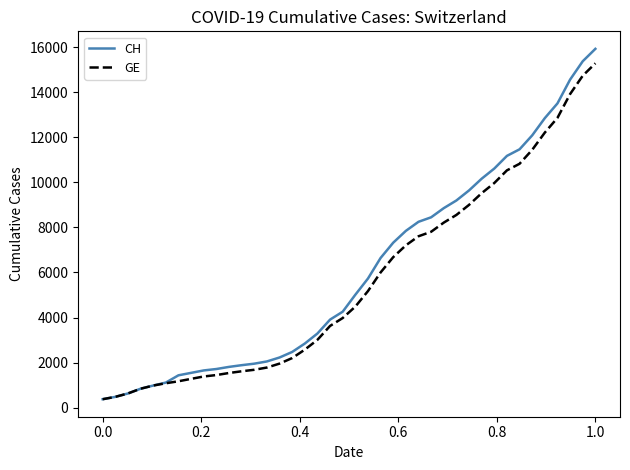

Which series has the largest range (max minus min)?

CH